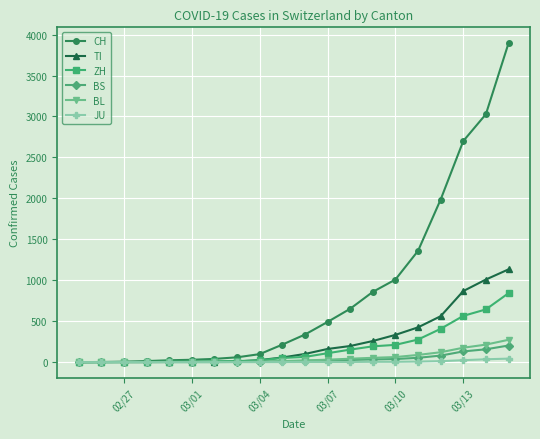

How many series are shown in this chart?

6